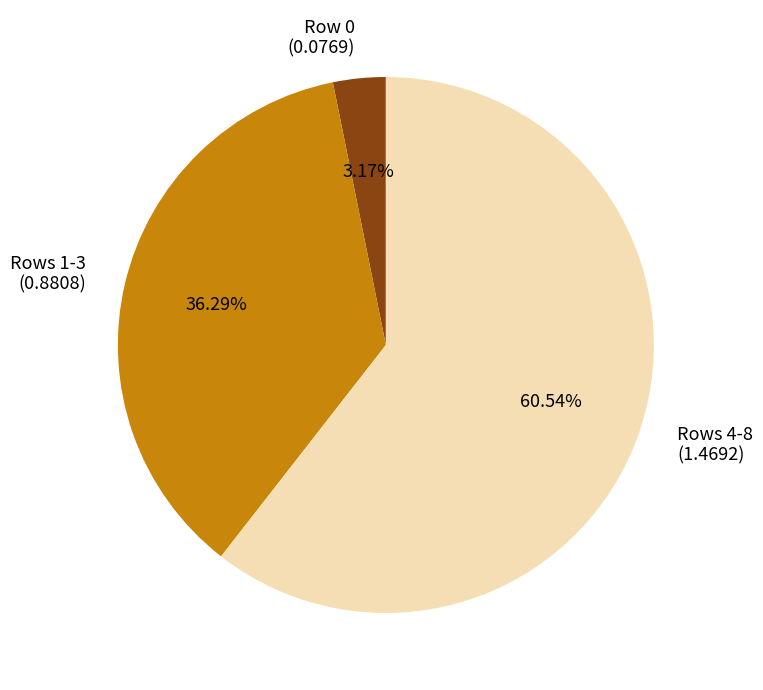

Is there any slice that represents more than half of the pie?

Yes